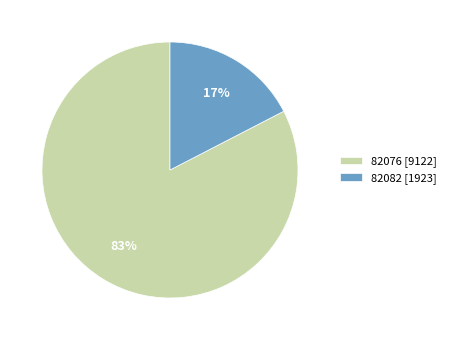

Rank the categories by value from lowest to highest.

82082, 82076